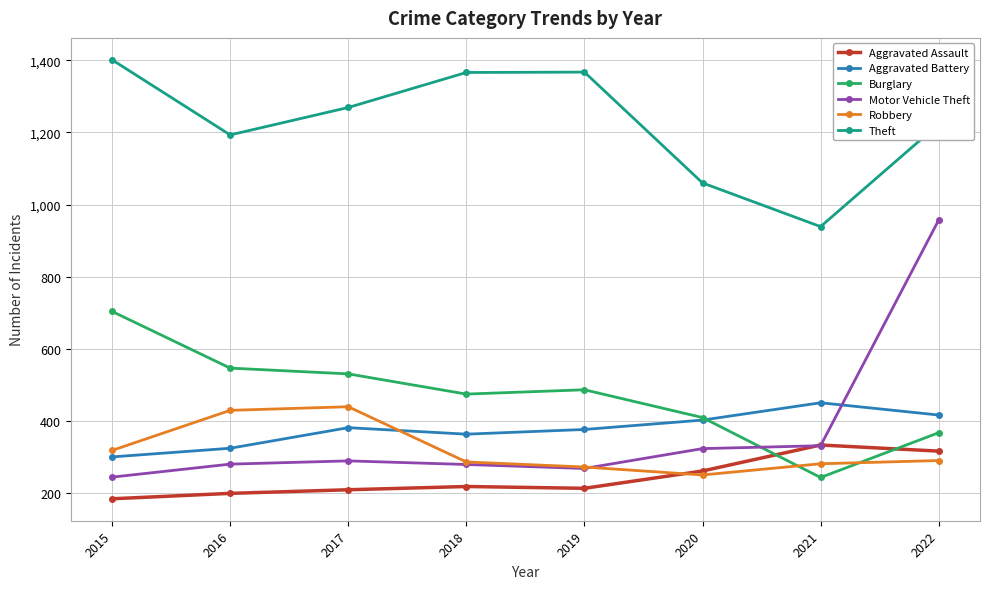

The Robbery series shows 130 at 2022. True or false?

False